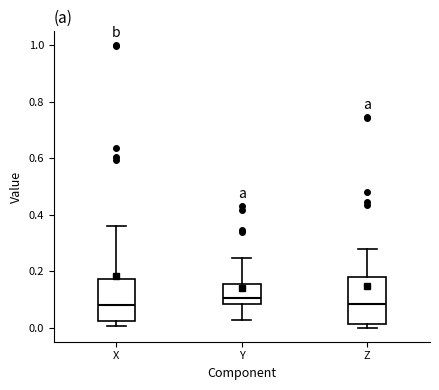

Where does the upper whisker of the box for Z end on the y-axis? The values are not printed on the chart, so give them approximately, as read against the axis.

0.28